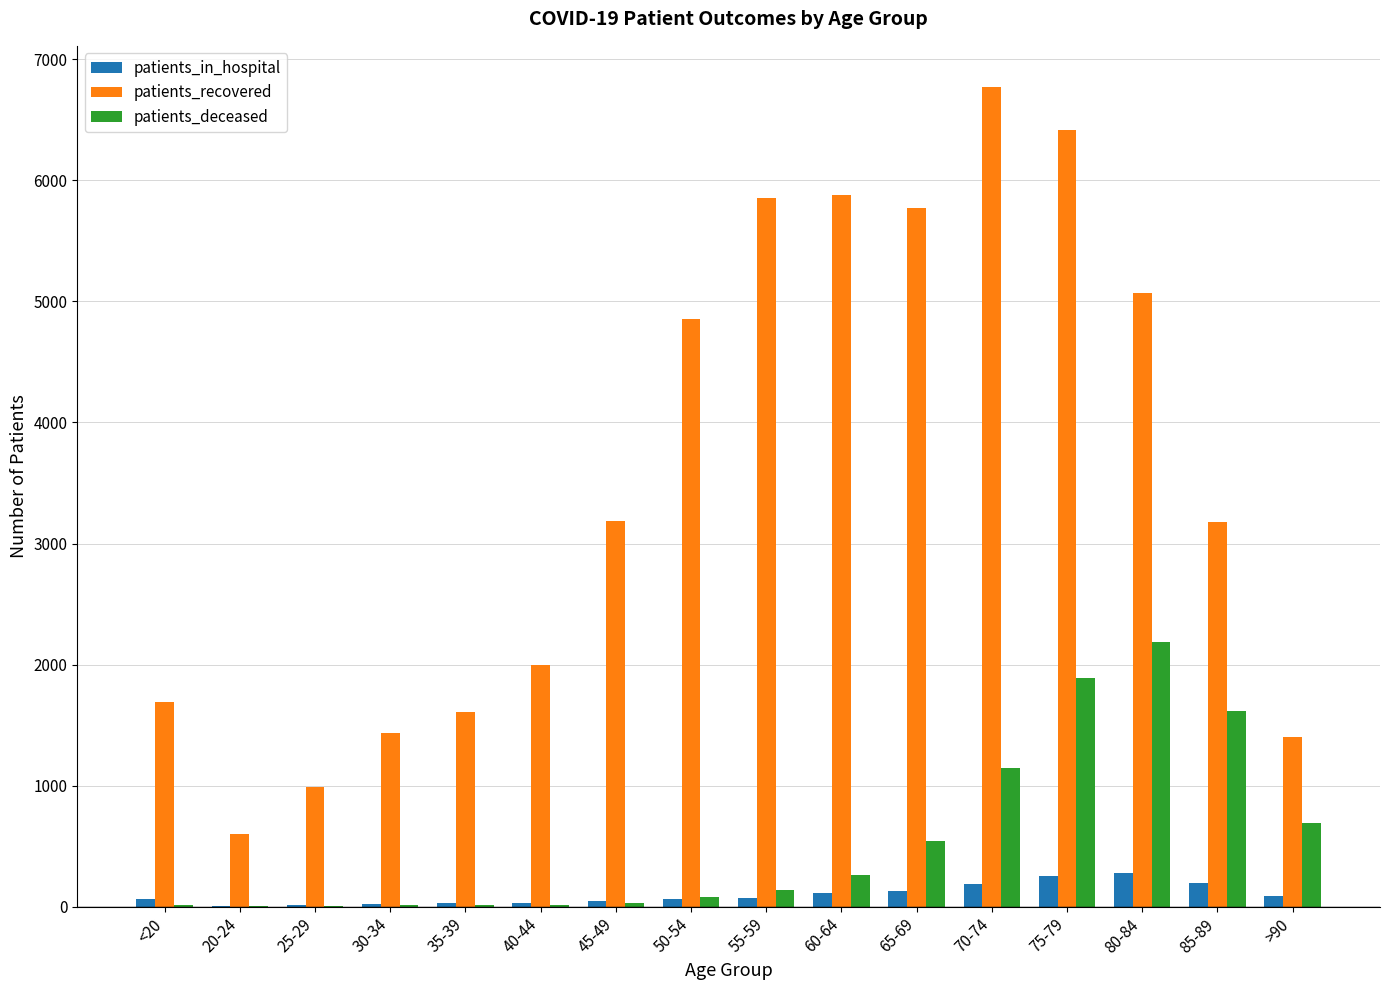

What is the highest value of the patients_in_hospital series?

277